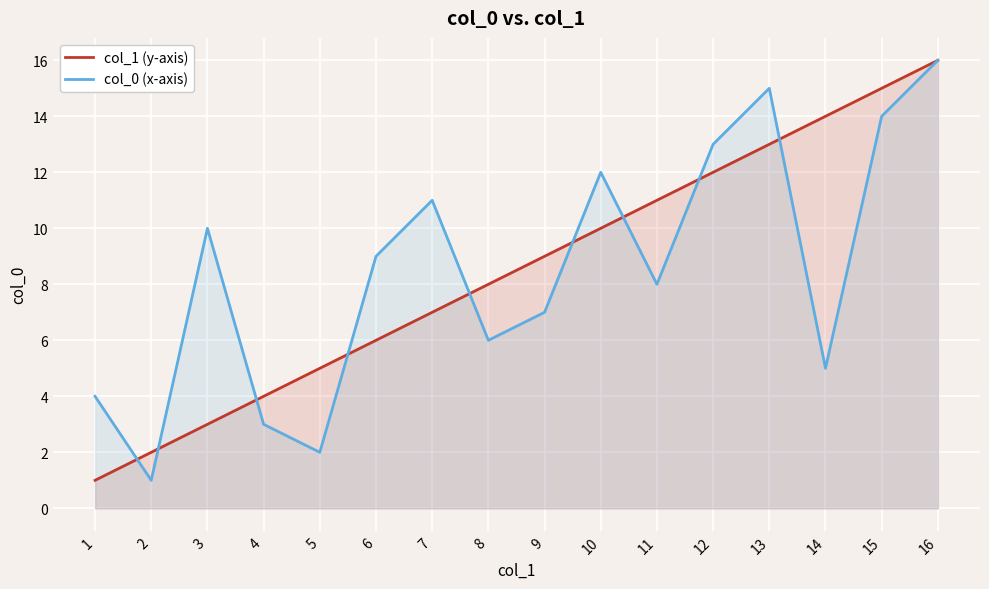

What is the value of the col_0 (x-axis) point at the 6th from the left?

9